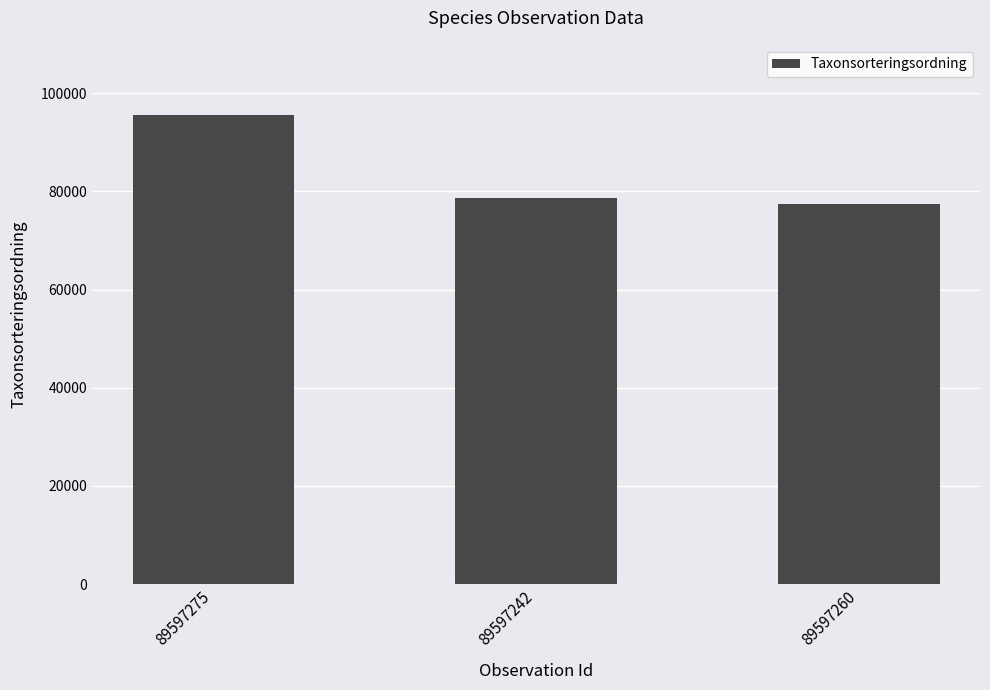

Count the number of data series in this chart.

1